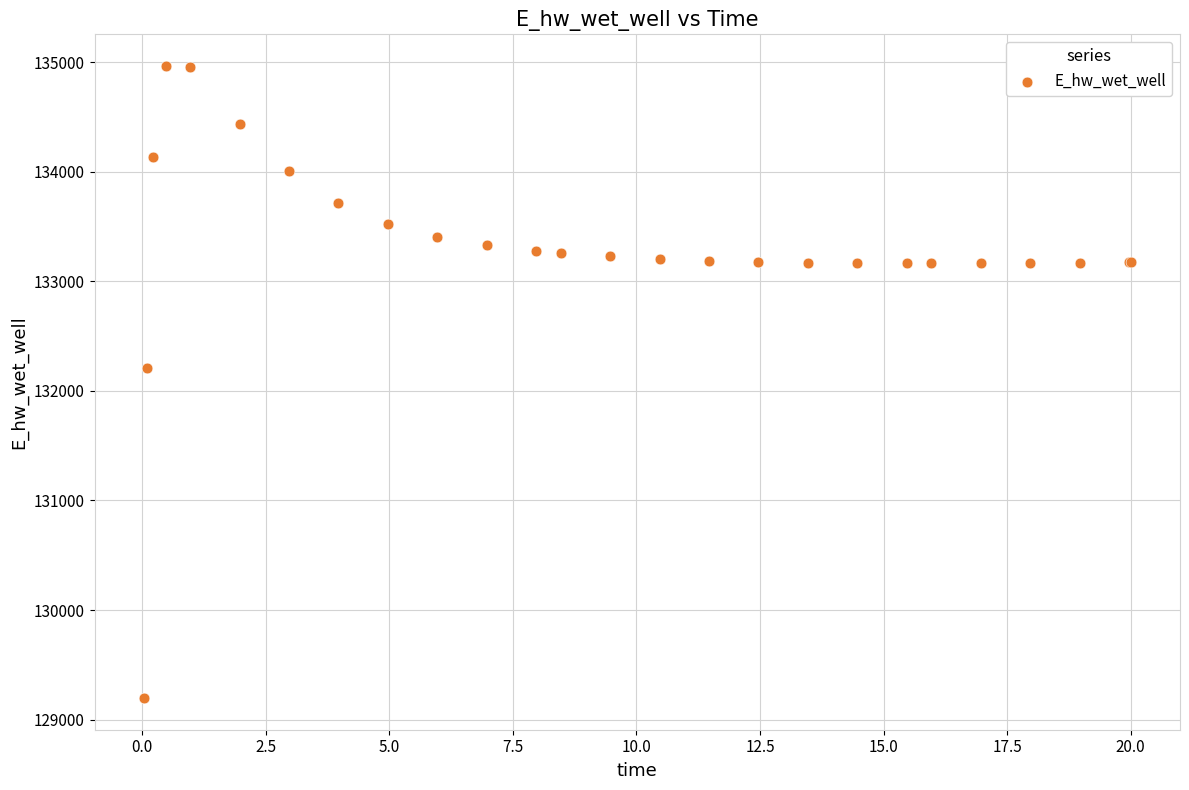

What Y value in the scatter plot is closest to 132080?

132207.1